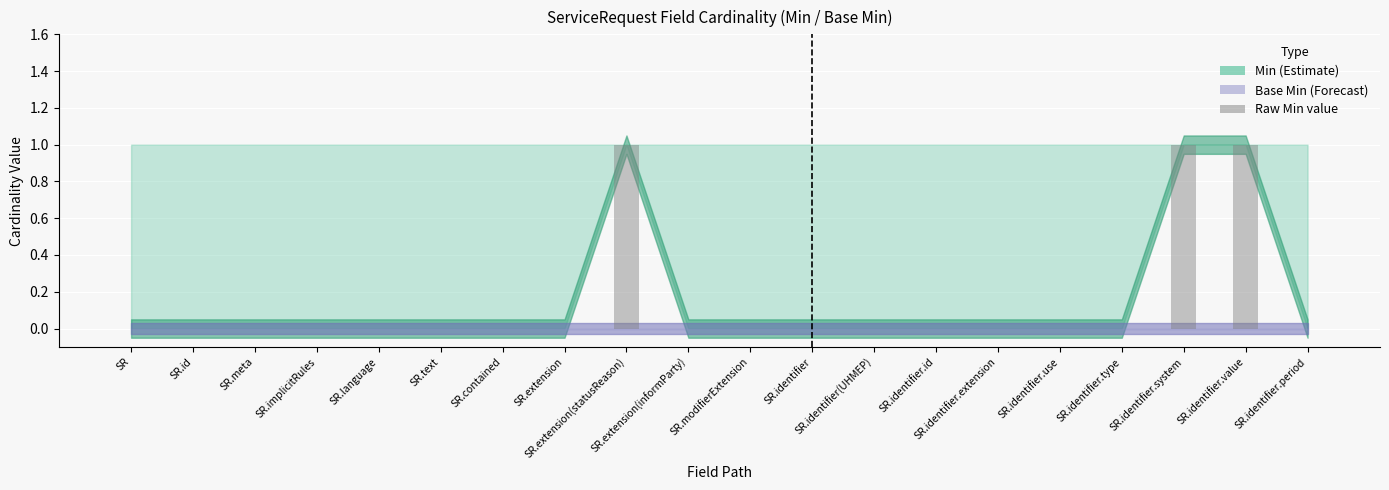

What is the sum of all values?

3